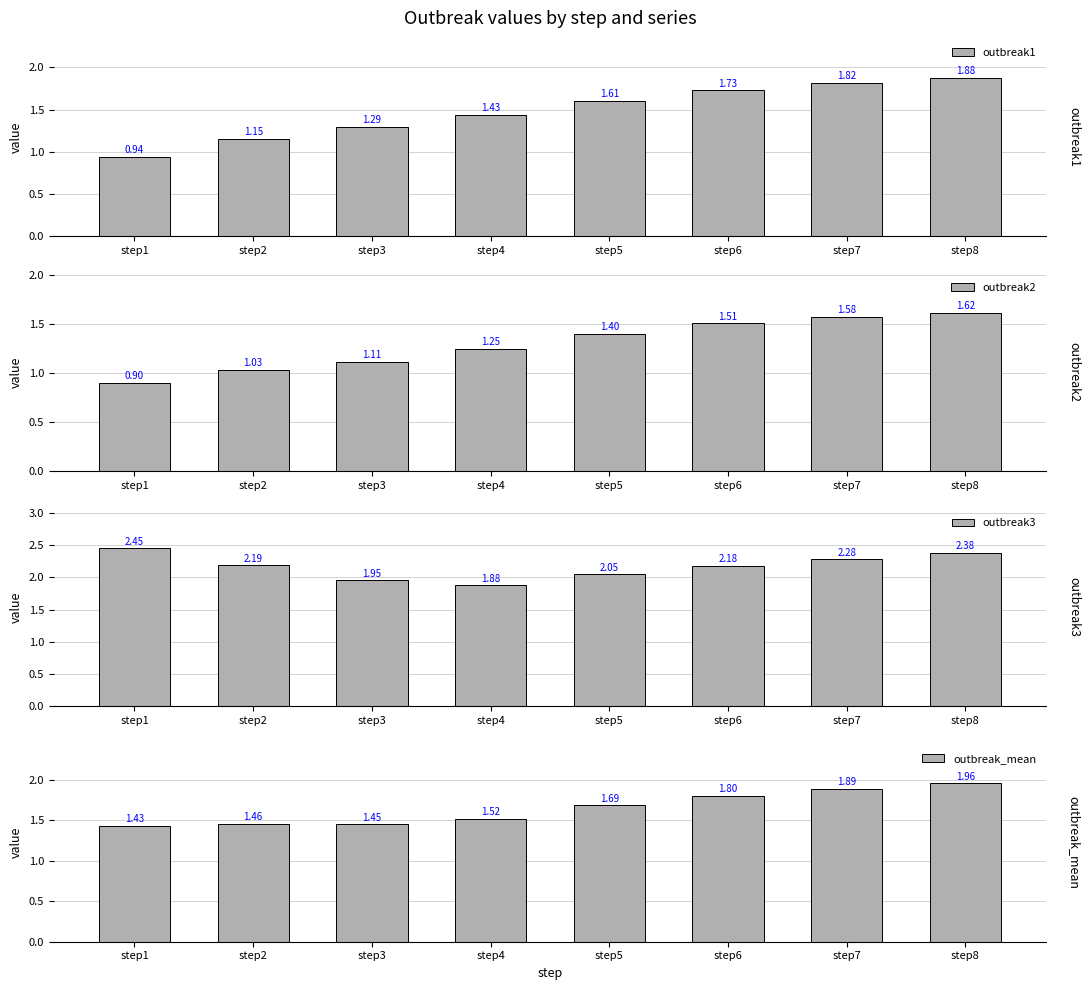

Which series has the largest total across all categories?

outbreak3